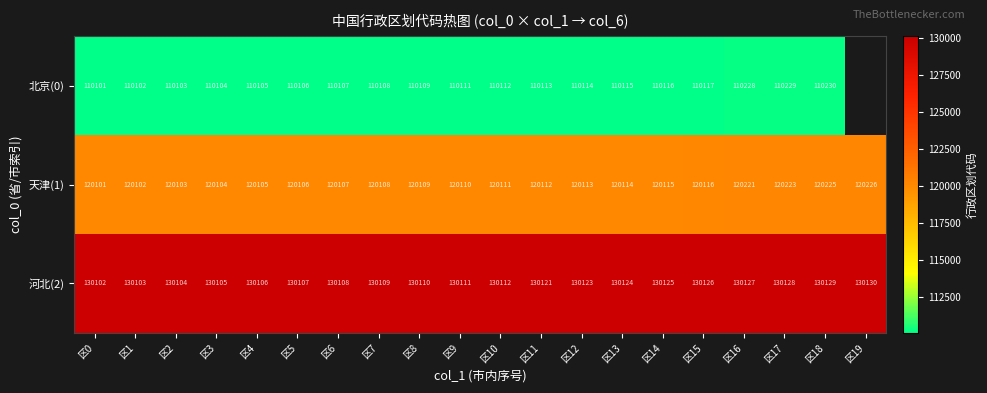

Is the value of 天津(1) at 区16 greater than the value of 河北(2) at 区14?

No